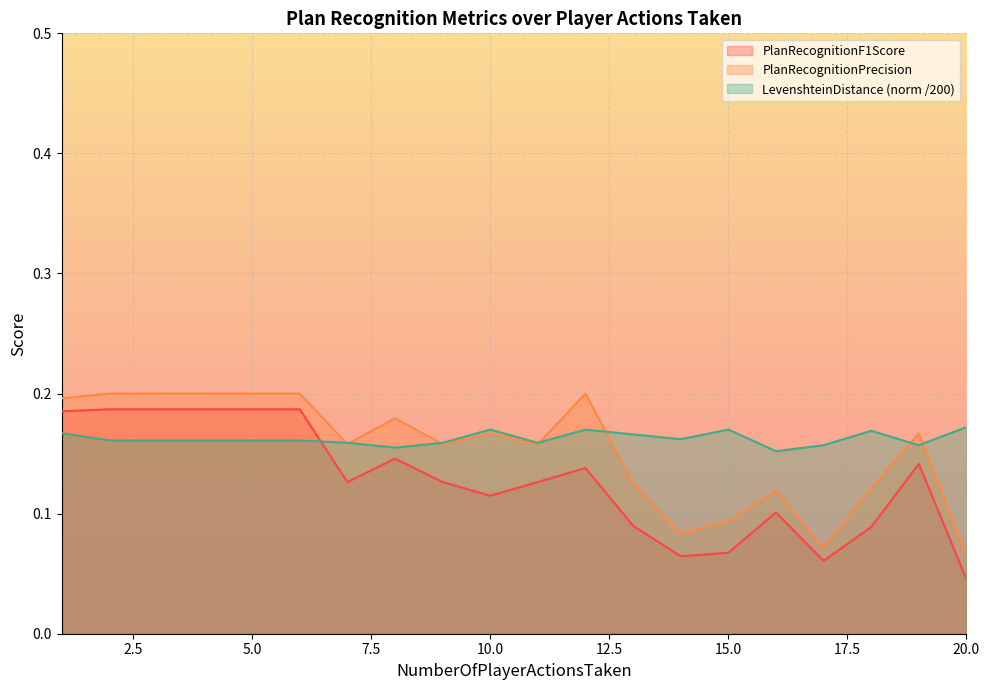

What is the value of the PlanRecognitionLevenshteinDistance_norm point at the 3rd from the left?

0.2